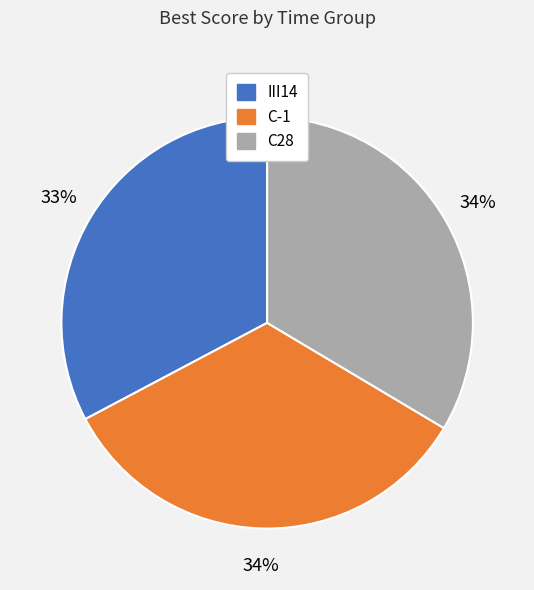

To the nearest percent, what is the combined percentage of C28 and III14?

66%